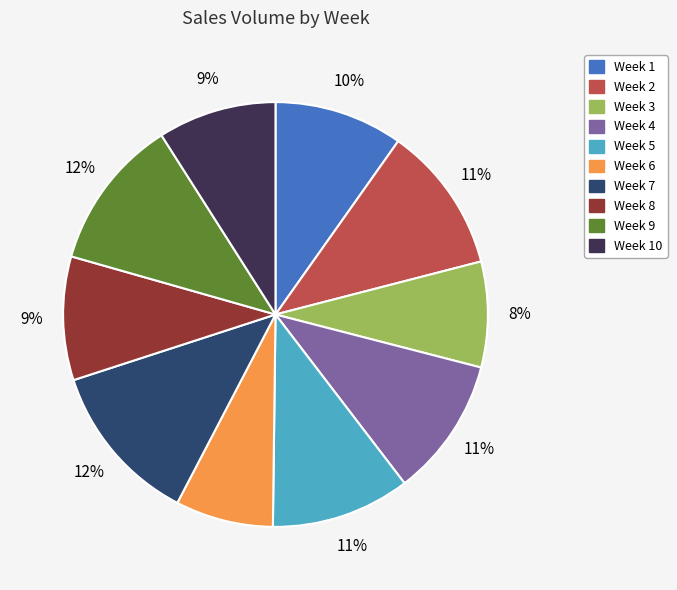

To the nearest percent, what is the average slice percentage?

10%